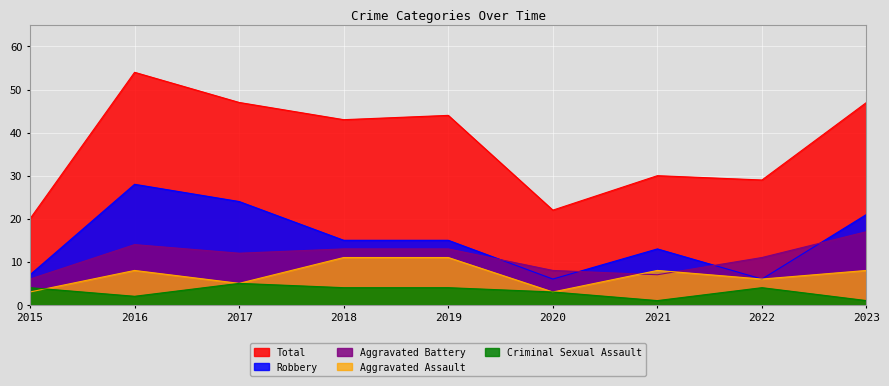

What is the approximate value of Robbery at 2021?

13